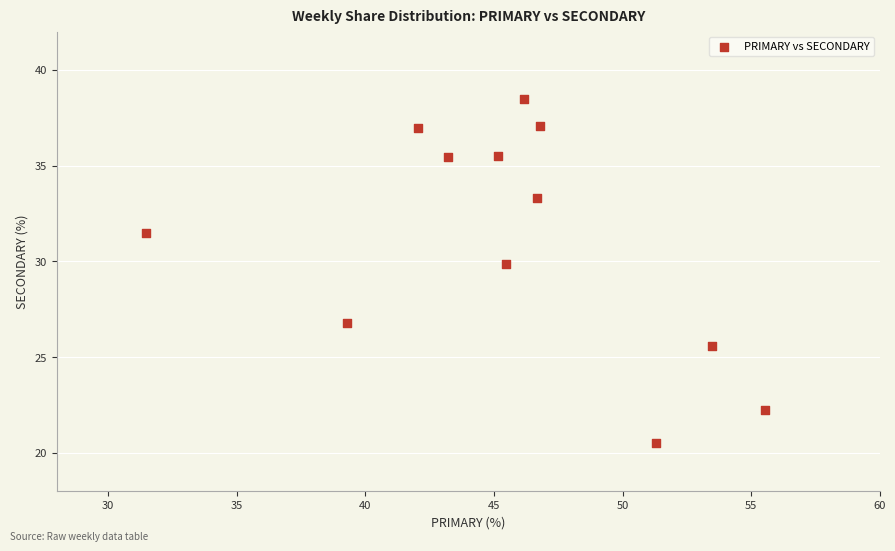

What Y value in the scatter plot is closest to 29?

29.9